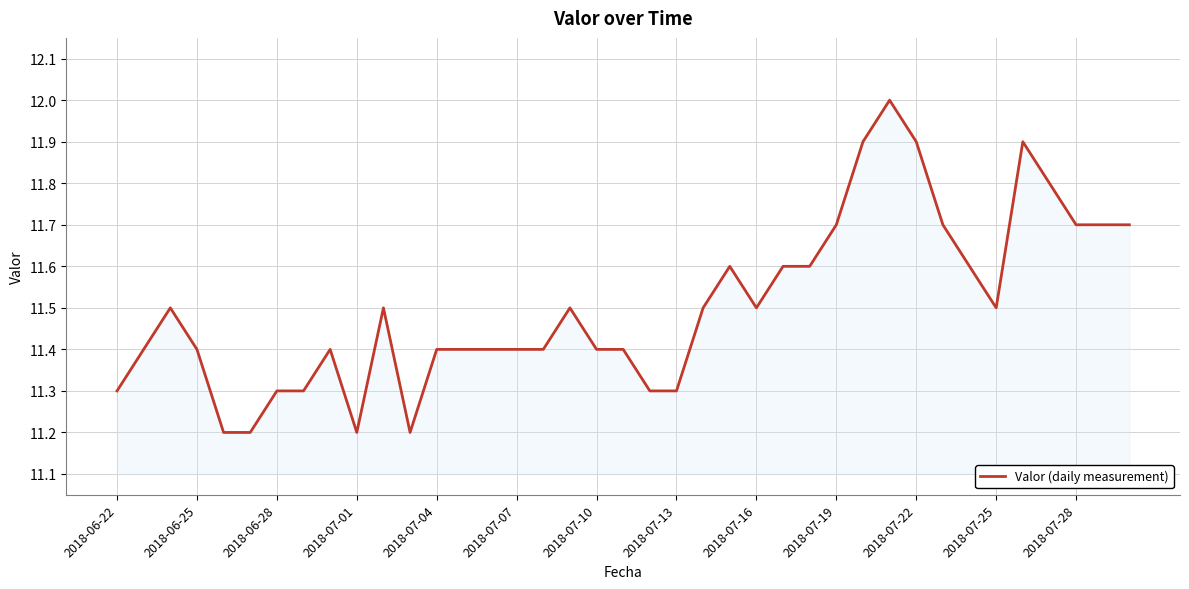

What is the maximum value shown in the chart?

12.0